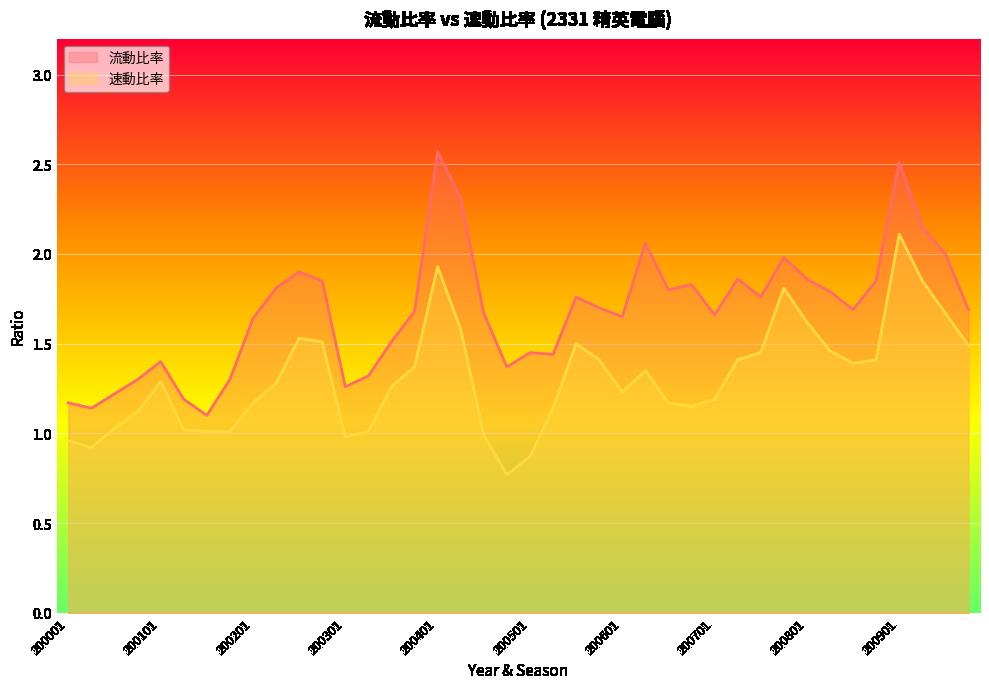

List the series in order of their overall mean, highest first.

流動比率, 速動比率